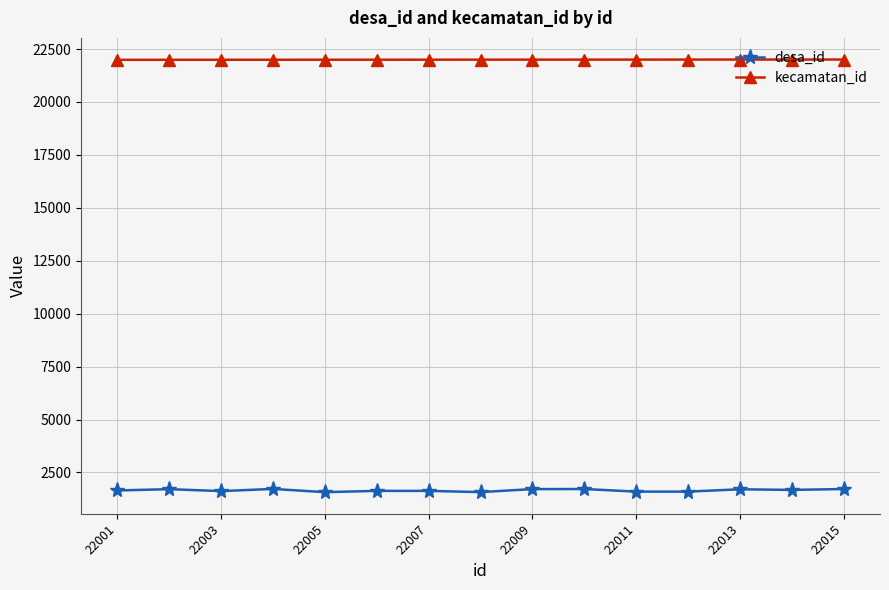

Which series has the largest total across all categories?

desa_id